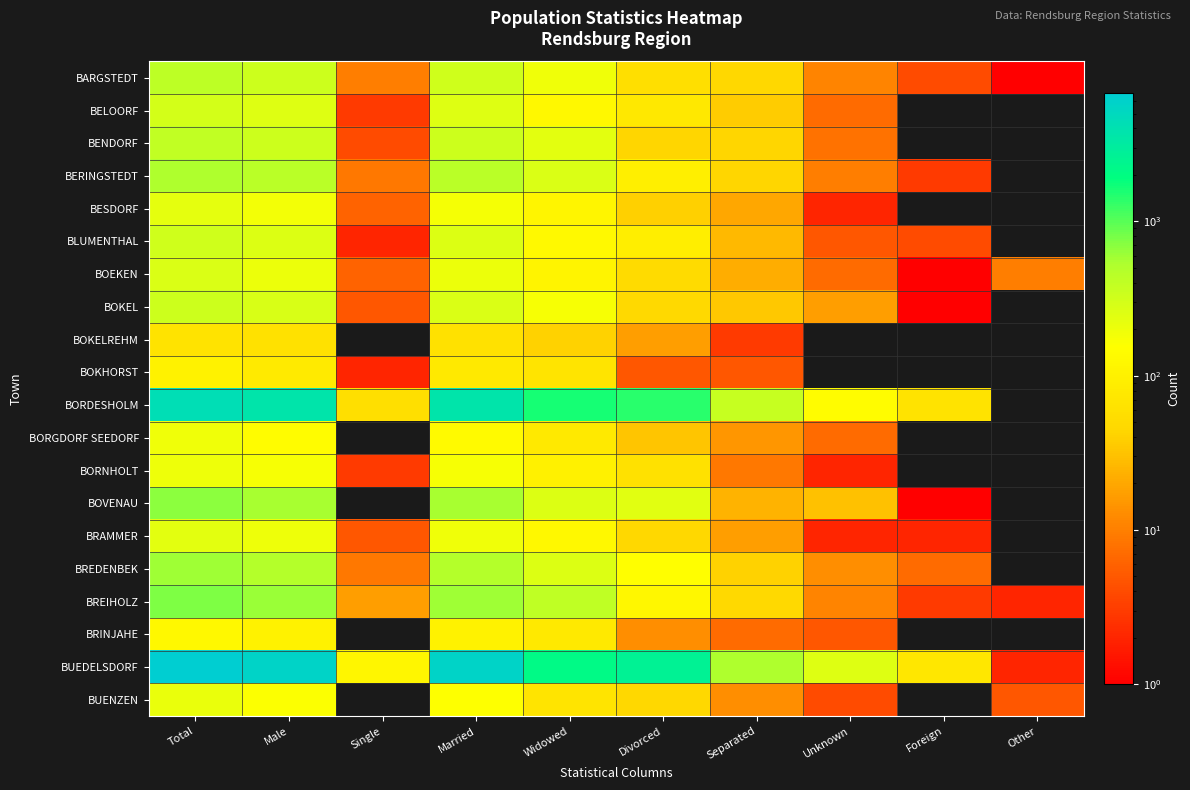

Which label corresponds to the smallest value in the chart?

Other